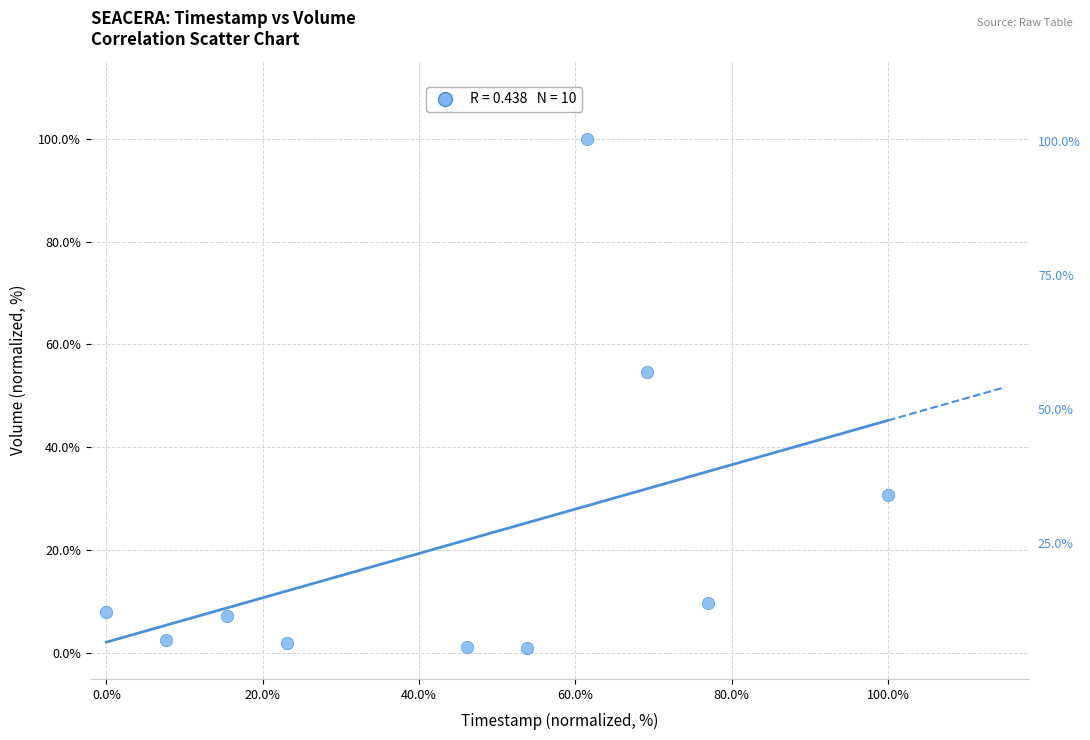

What Y value in the scatter plot is closest to 50?

54.6